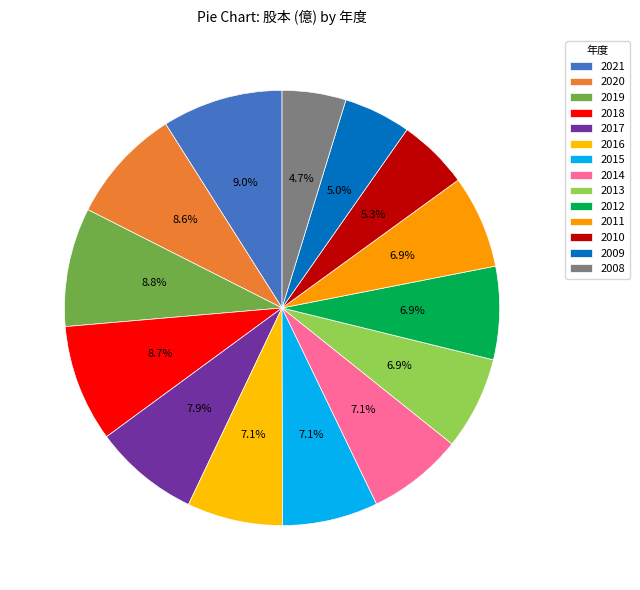

What percentage is the 2011 slice, to the nearest percent?

7%